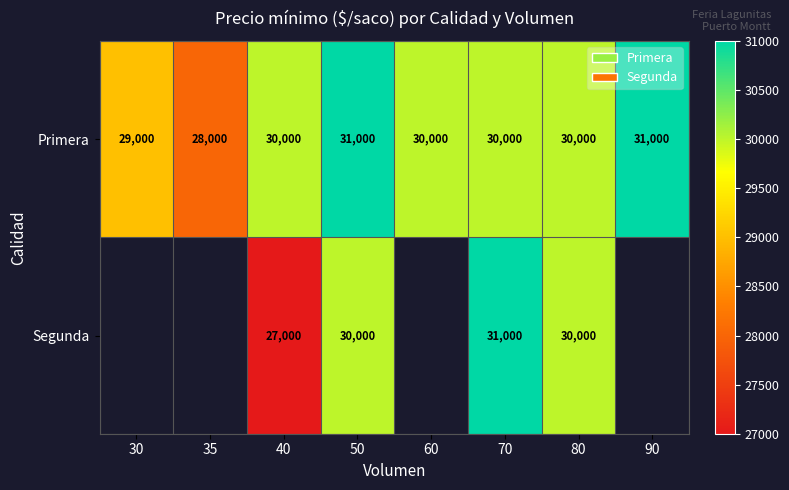

What is the total value across all series at 70?

61000